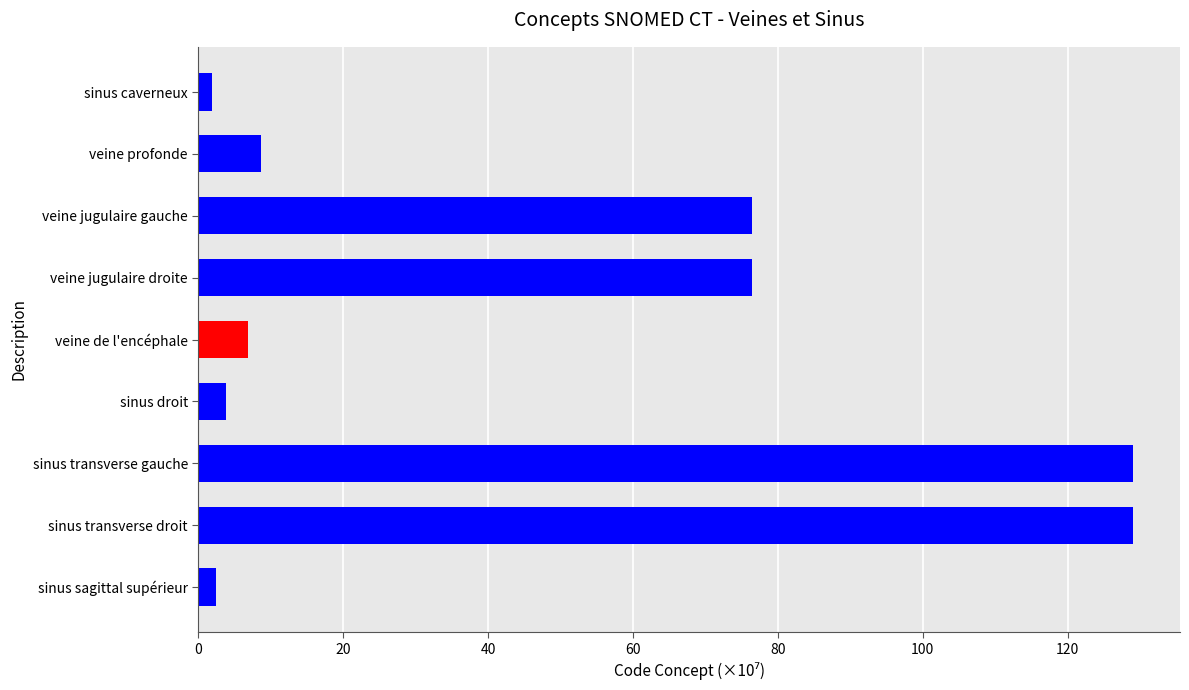

Is it true that the value at sinus transverse gauche is 44.1?

False